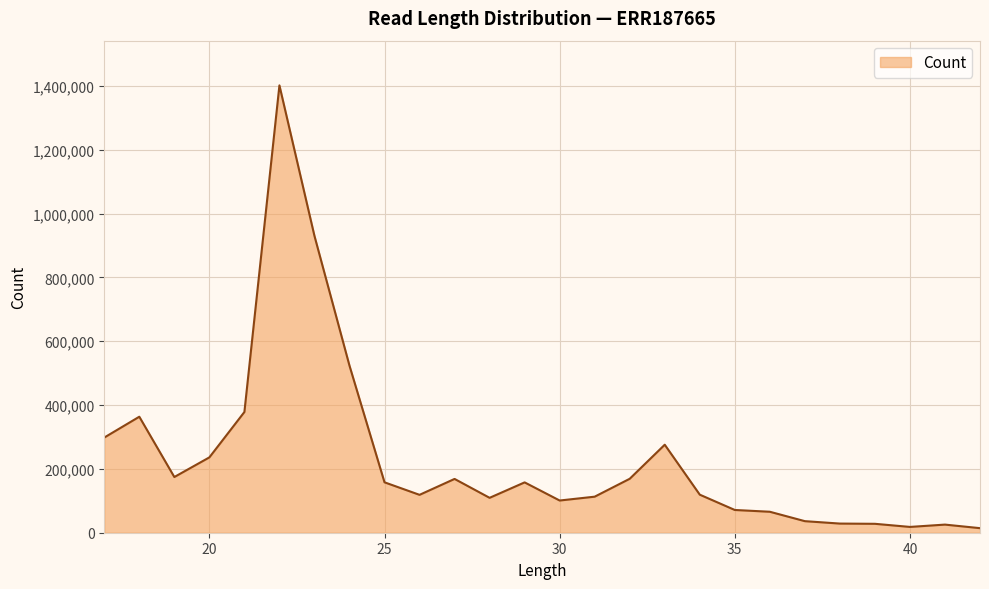

What is the greatest value displayed?

1401482